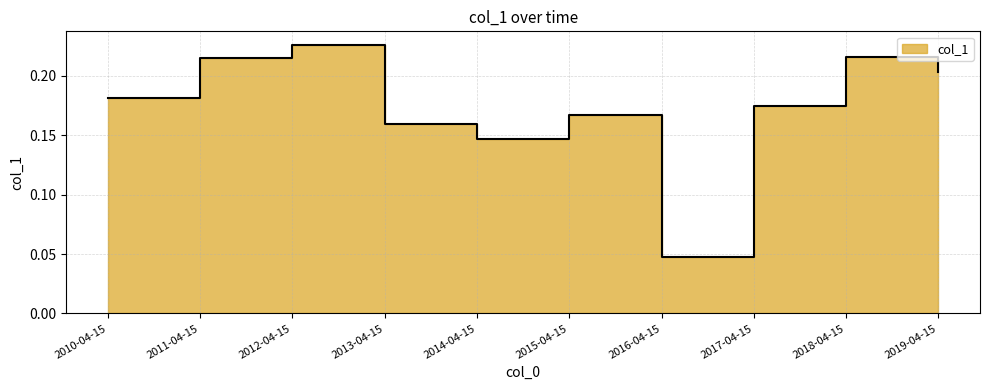

What is the difference between the maximum and minimum values?

0.2